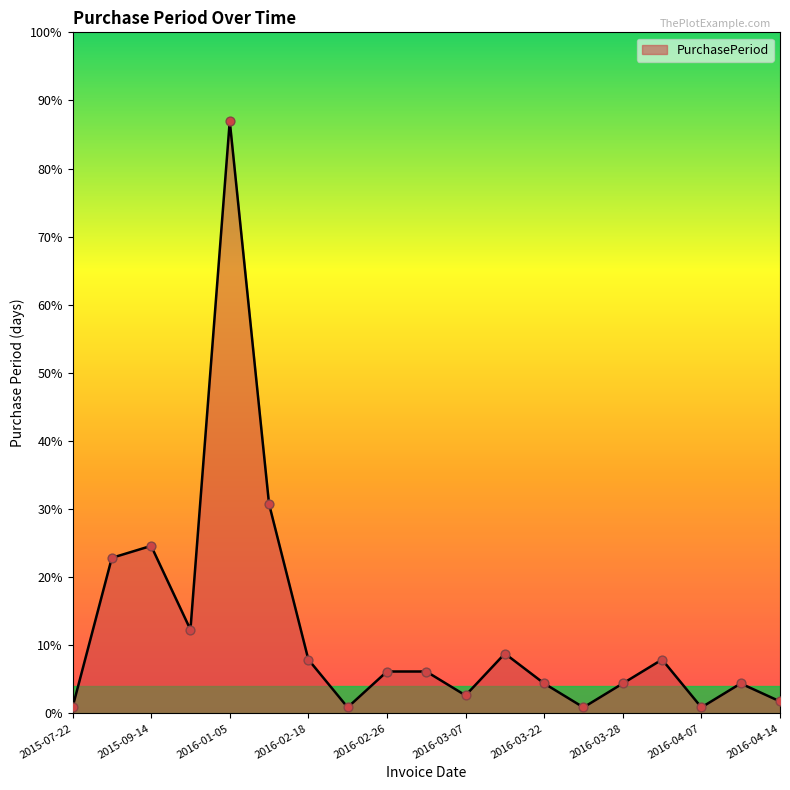

Does the chart have visible grid lines?

No